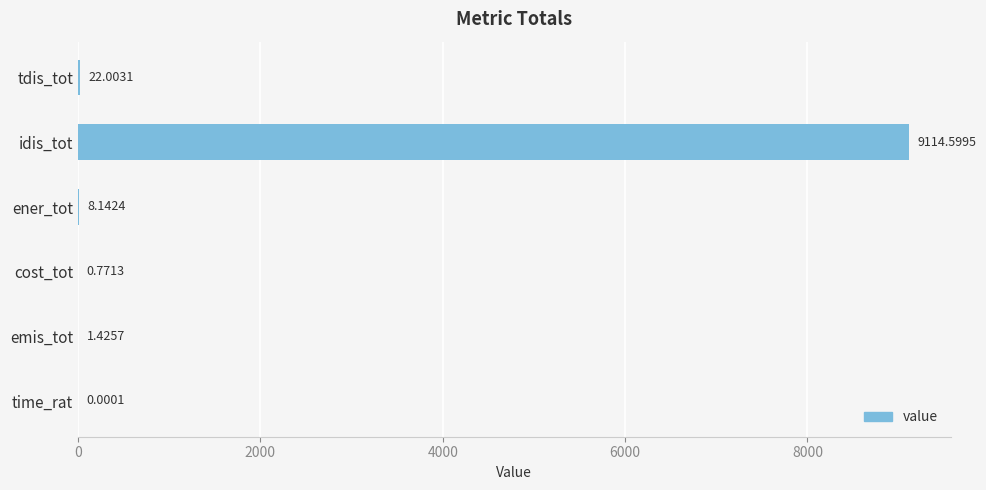

What is the average value?

1524.5